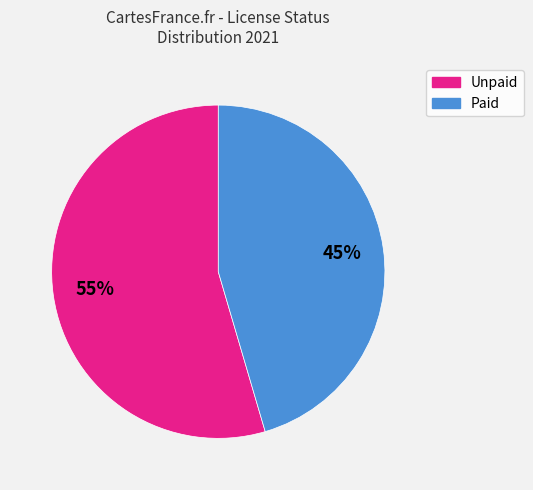

How many slices are in this pie chart?

2